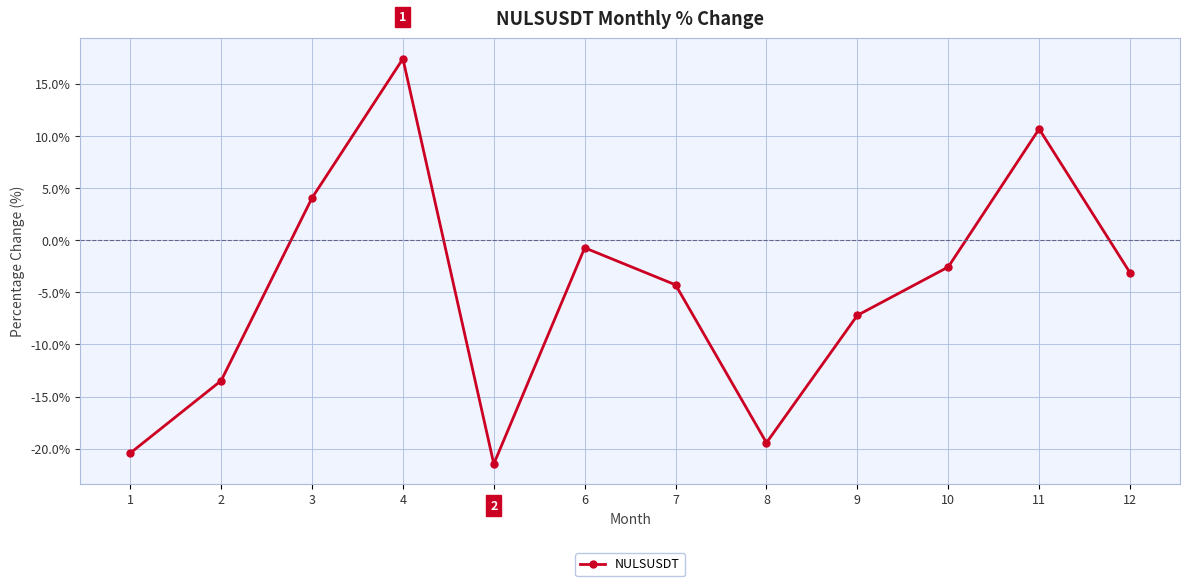

What is the sum of all values?

-60.5